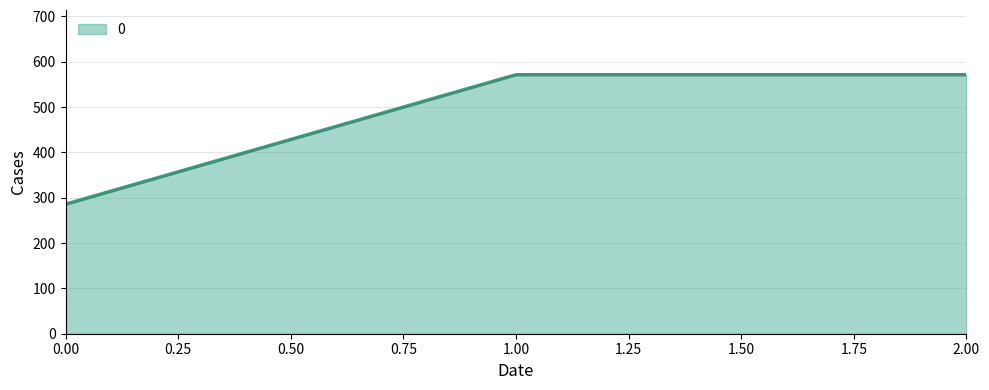

Where does the data first go above 571?

1.00